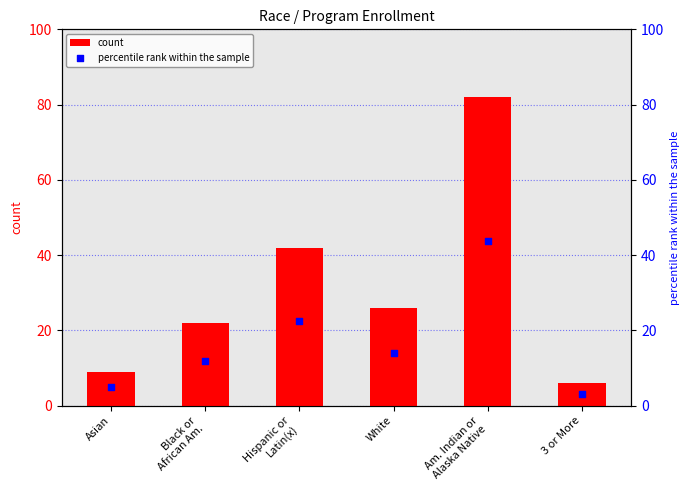

At how many categories does at least one series exceed 14?

4